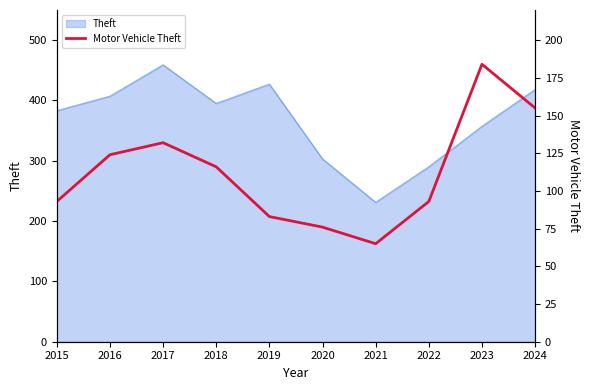

How many values are below 116?

5